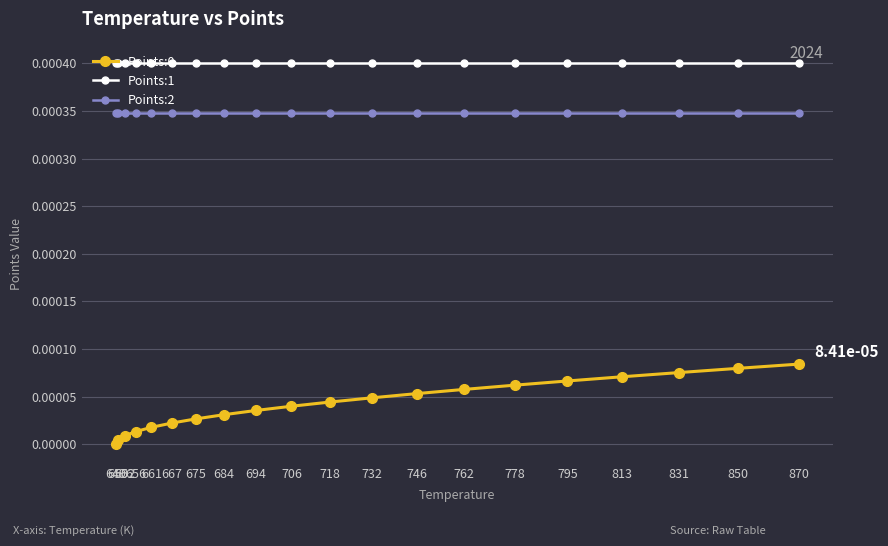

Is the value of Points:1 at 675 greater than the value of Points:2 at 778?

Yes